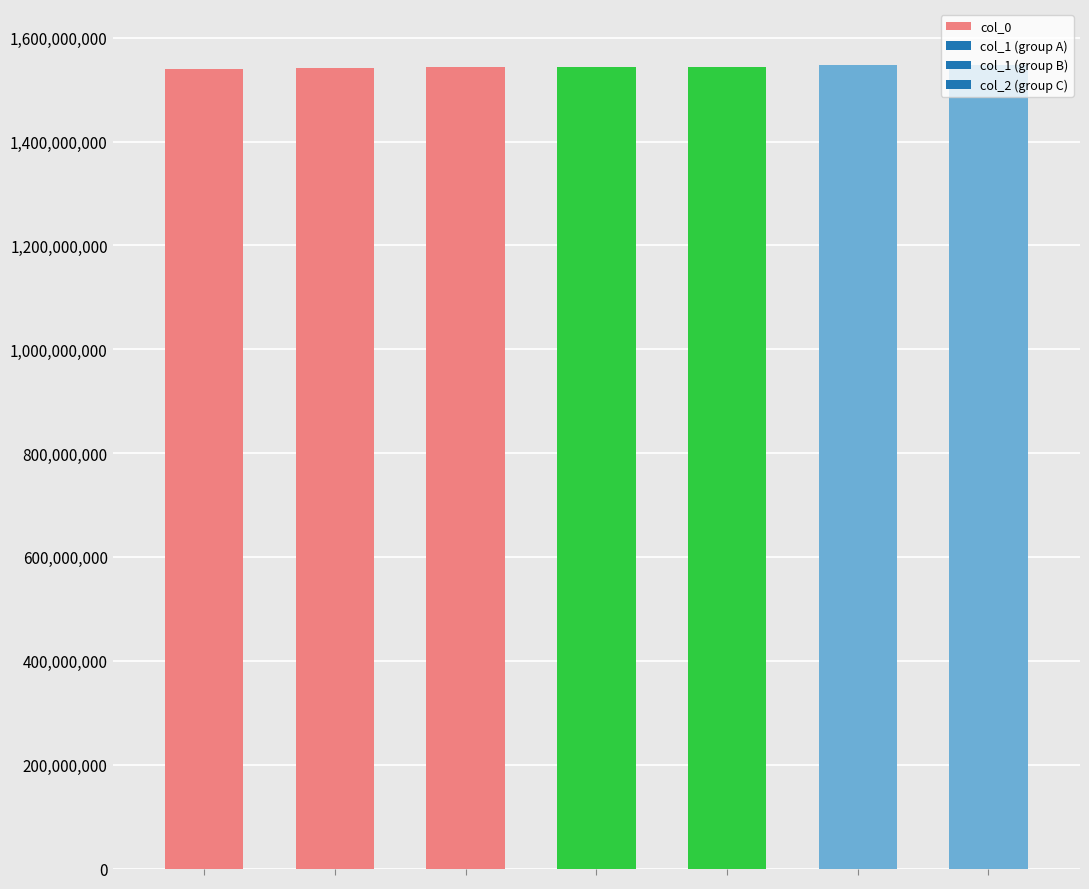

Count the number of data series in this chart.

1